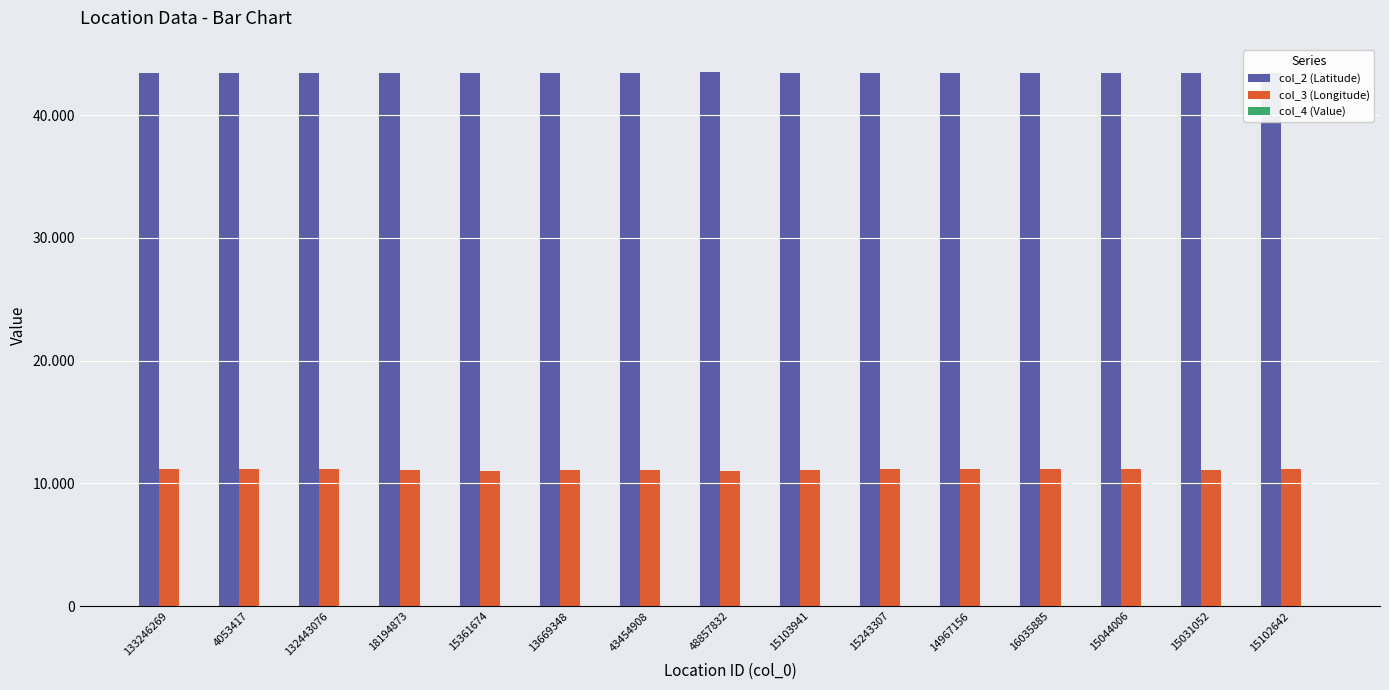

Read the col_3 (Longitude) value at 4053417.

11.2